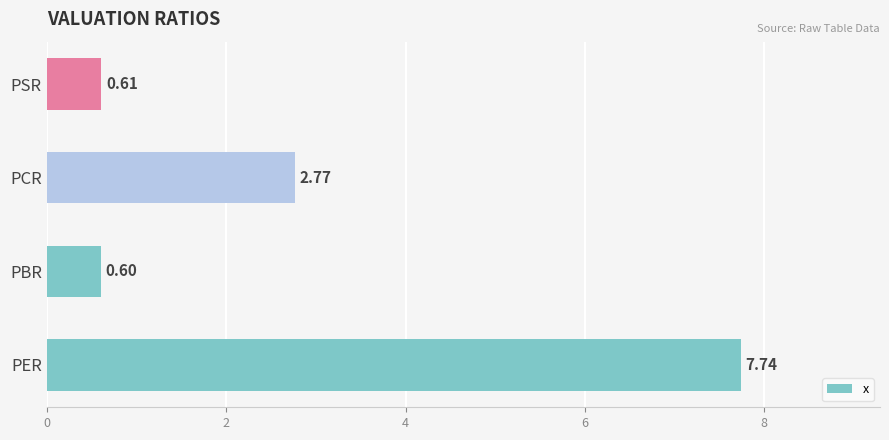

What is the change in value from PER to PCR?

-5.0